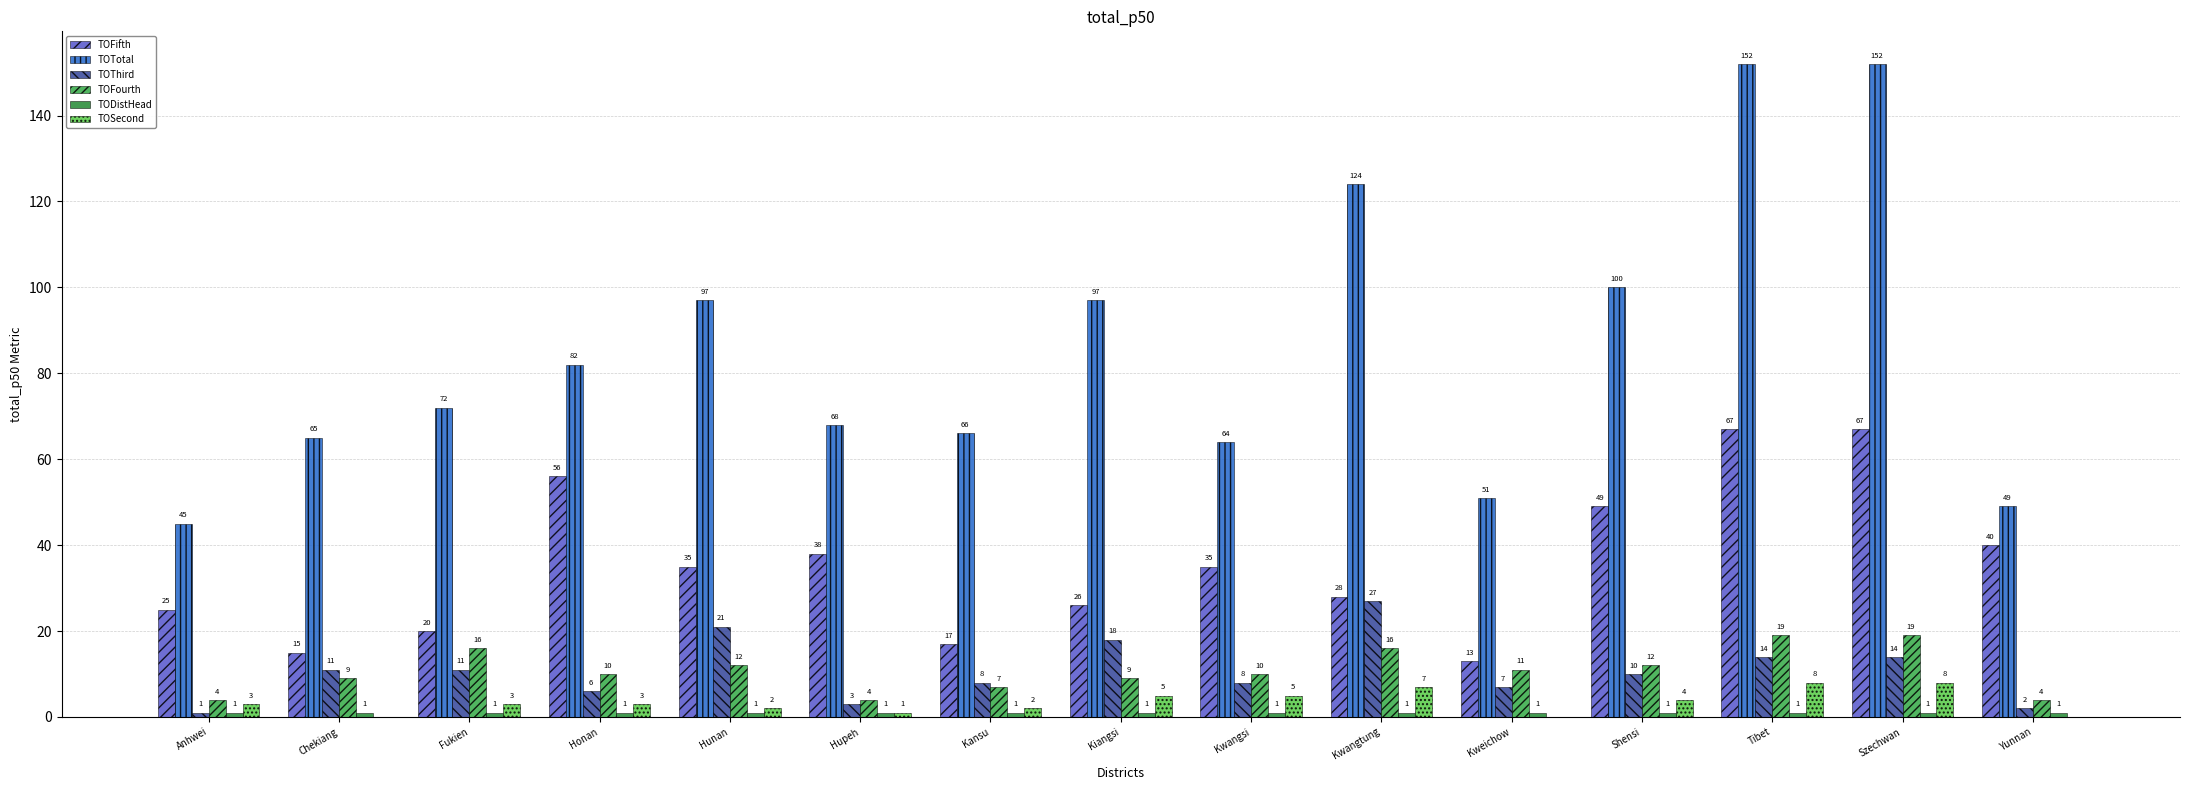

Are the bars grouped side by side (vs. stacked)?

Yes